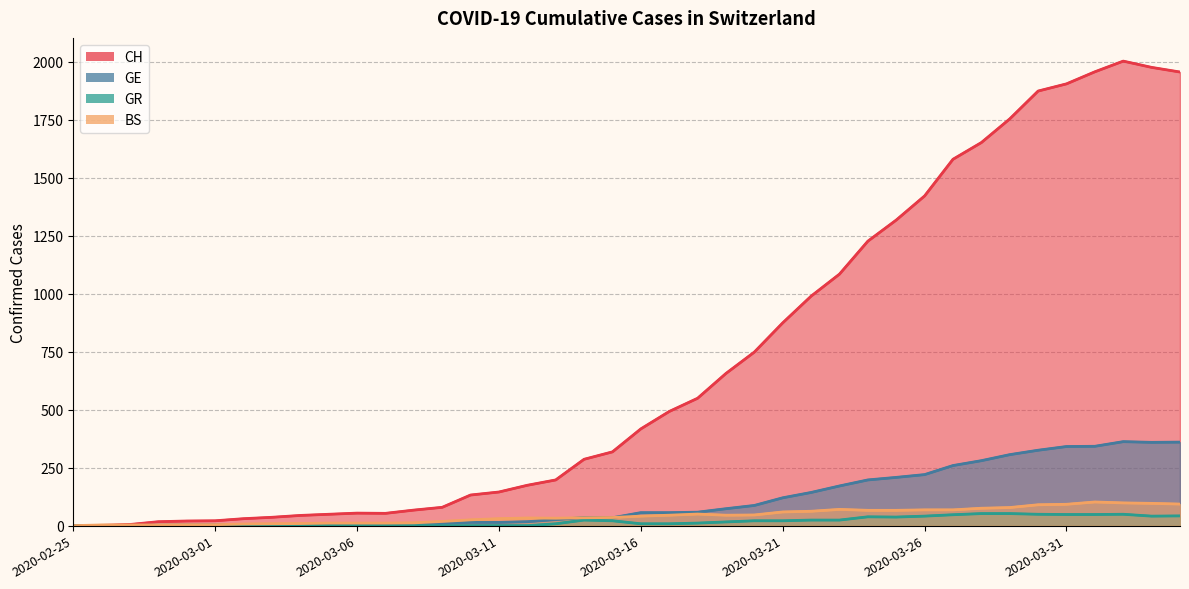

Which series has the largest total across all categories?

CH